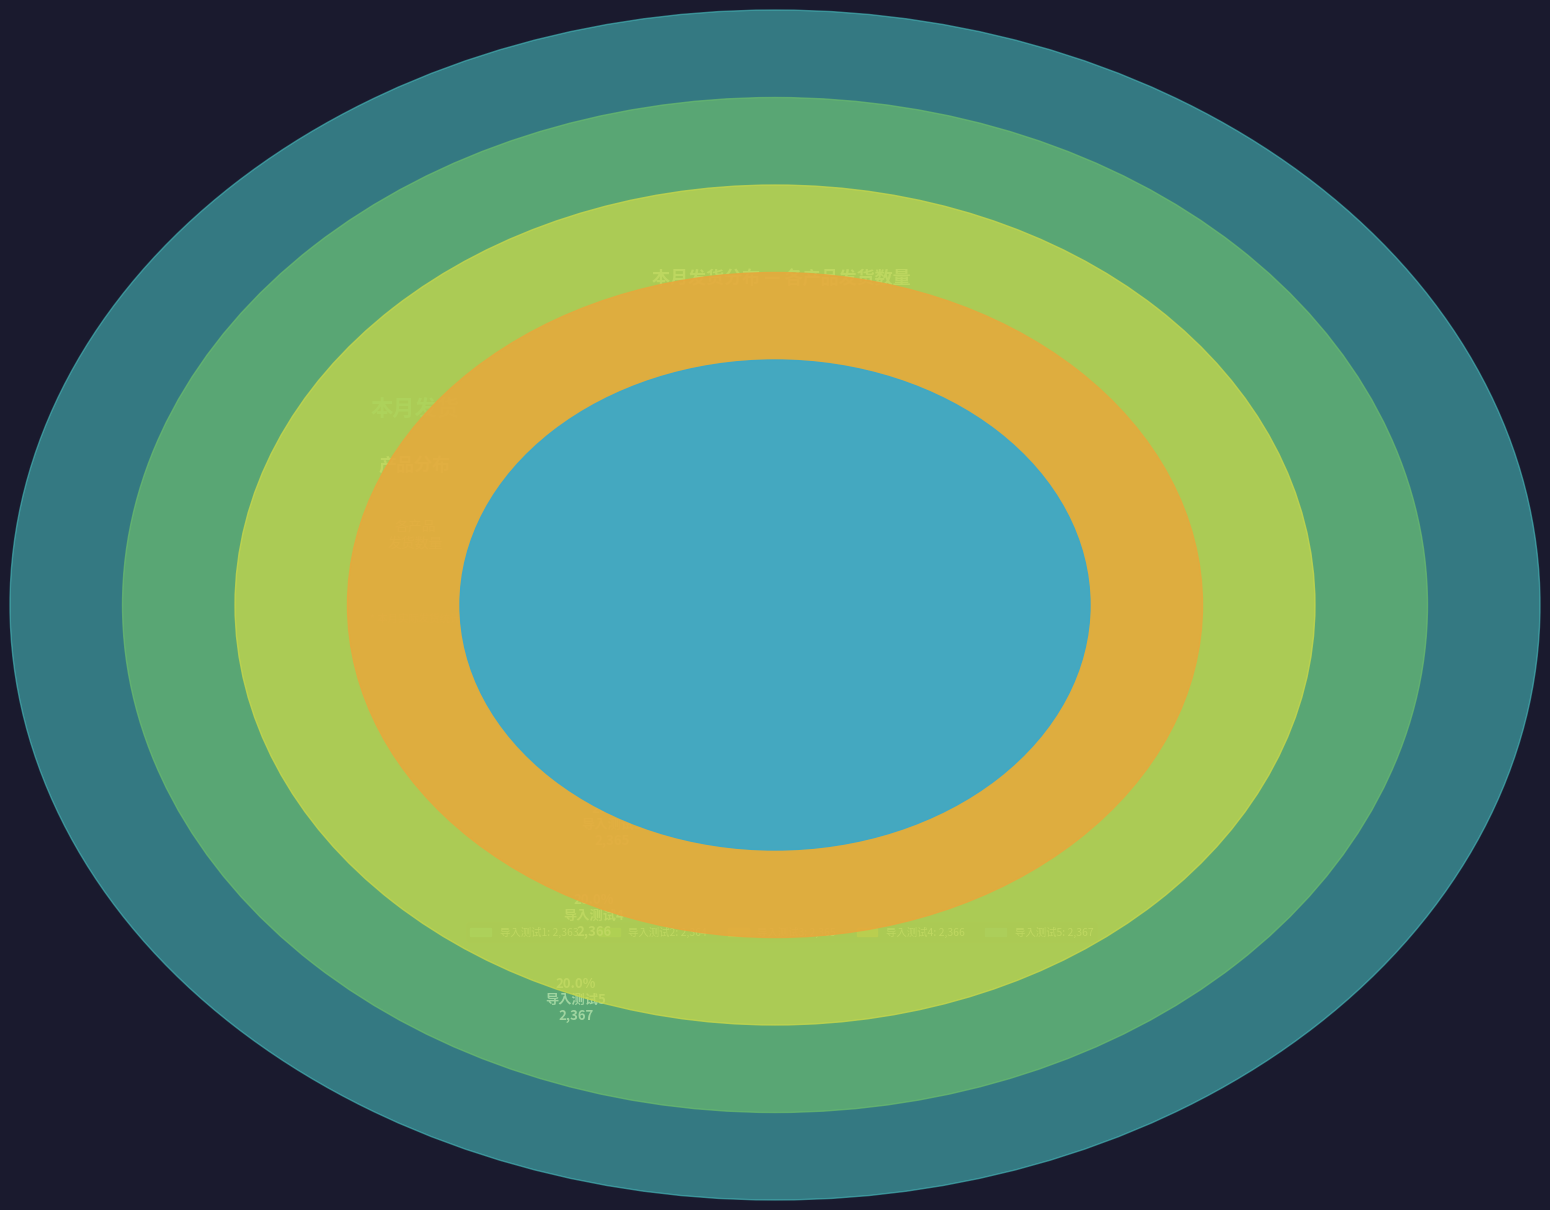

Rank the categories by value from highest to lowest.

导入测试5, 导入测试4, 导入测试3, 导入测试2, 导入测试1